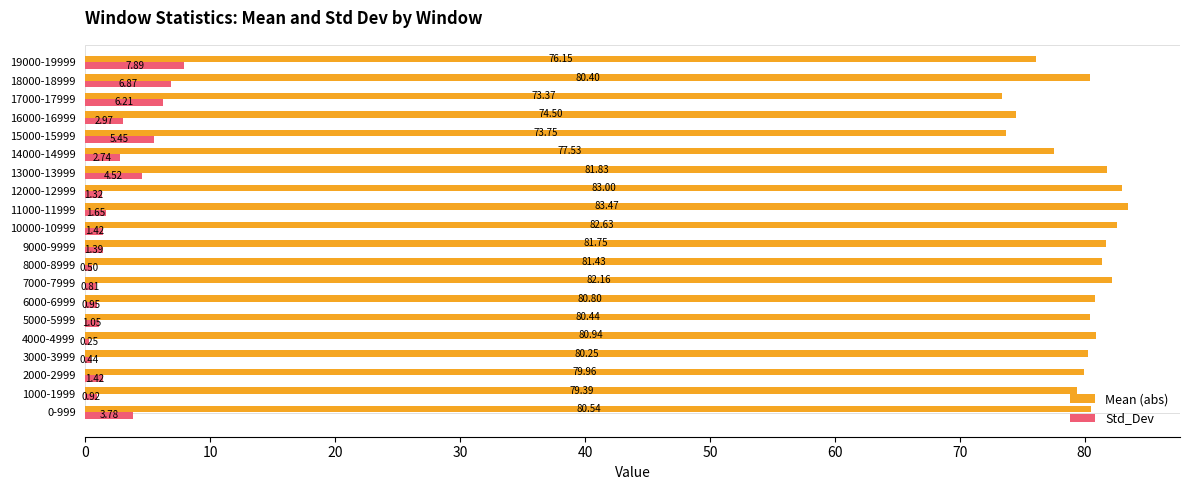

What is the total value across all series at 9000-9999?

83.1